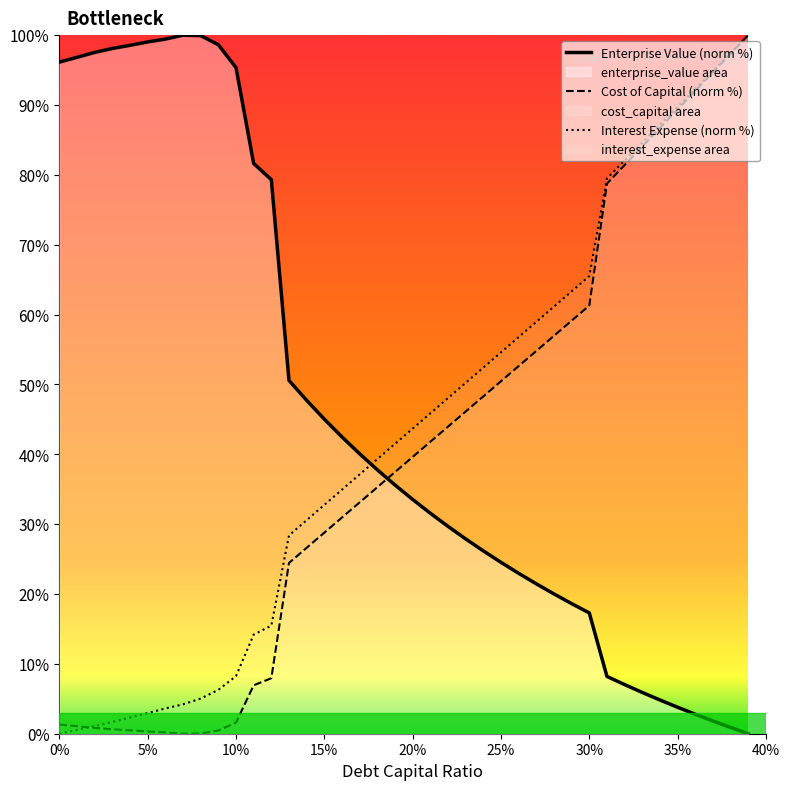

What is the difference between the maximum and minimum values in the enterprise_value series?

100.0